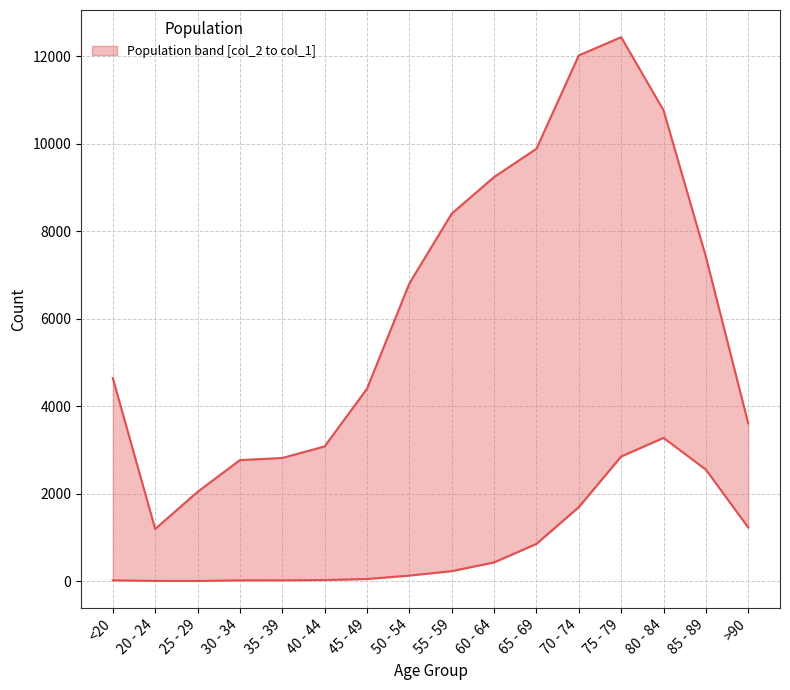

How many interior local peaks does the col_2 (lower) series have?

1